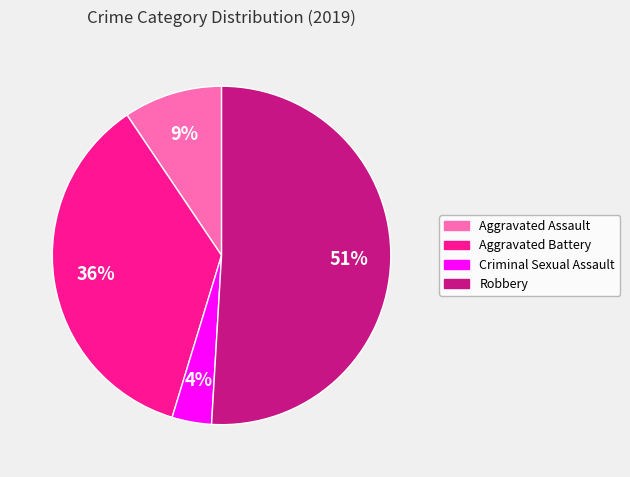

Is there a majority slice in this chart?

Yes